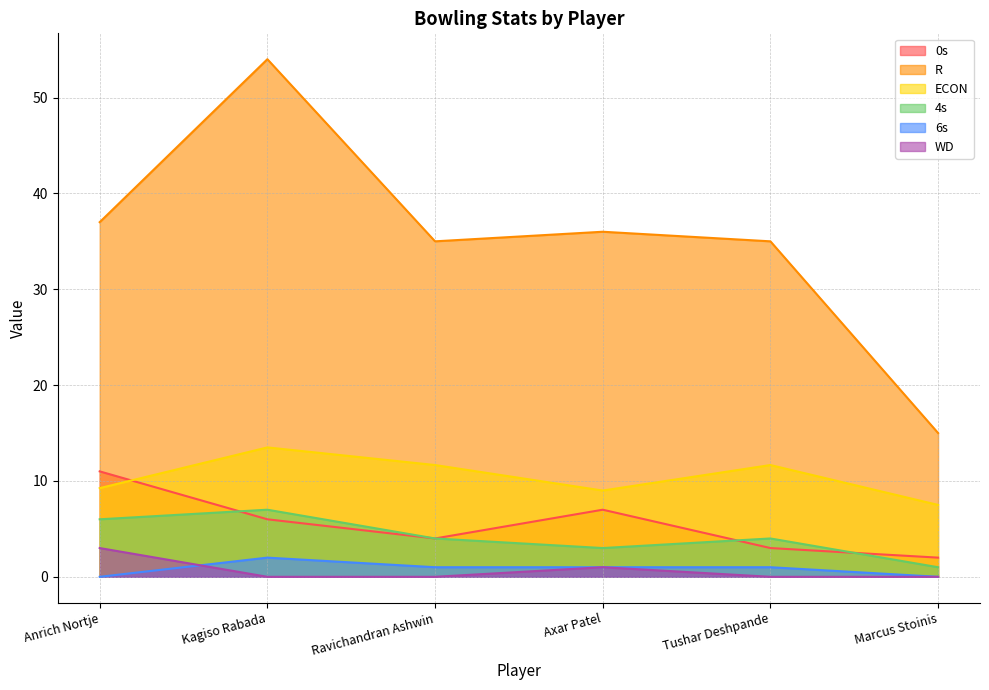

True or false: 0s has more than 2 points higher than both neighbors.

False